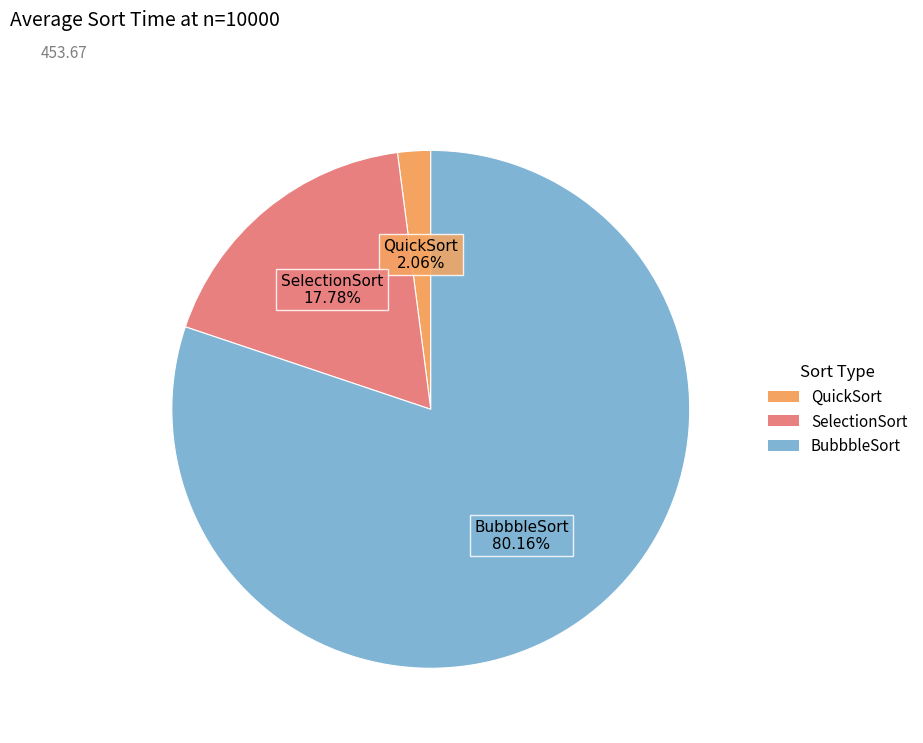

To the nearest percent, what portion does BubbbleSort represent?

80%